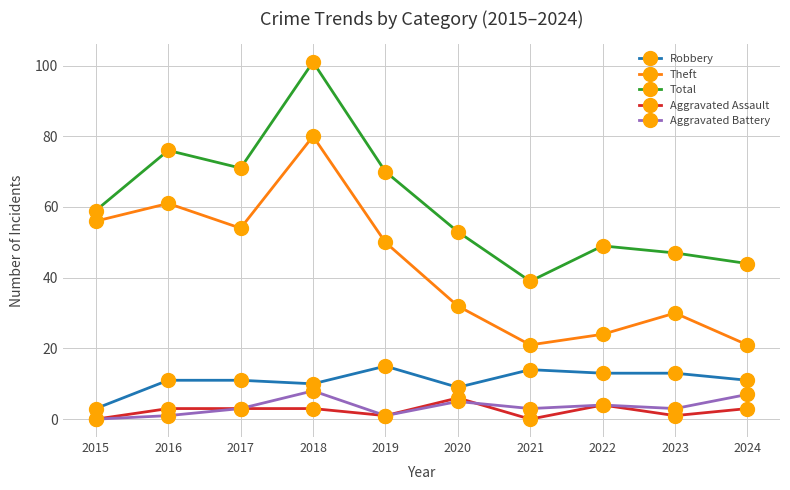

What are all the series names shown in the legend?

Robbery, Theft, Total, Aggravated Assault, Aggravated Battery